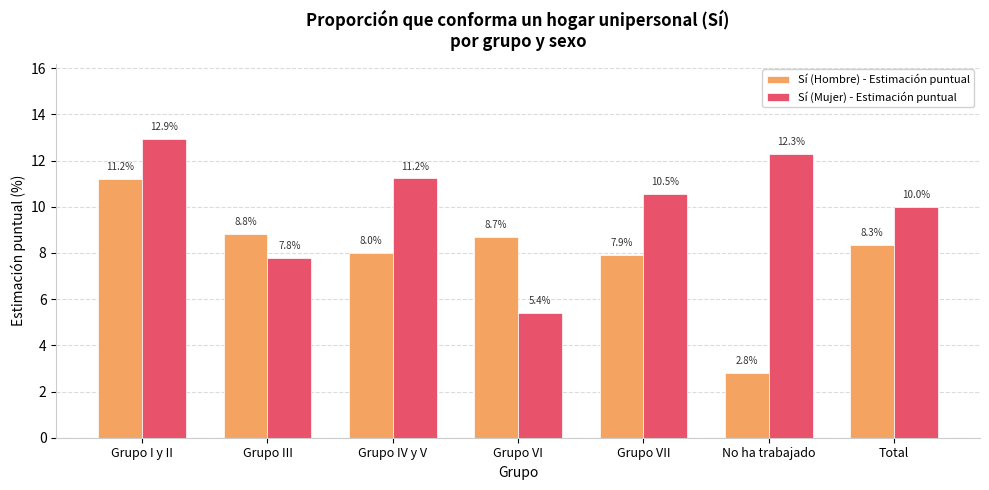

Is it true that Sí (Mujer) - Estimación puntual equals 19.6 at No ha trabajado?

False